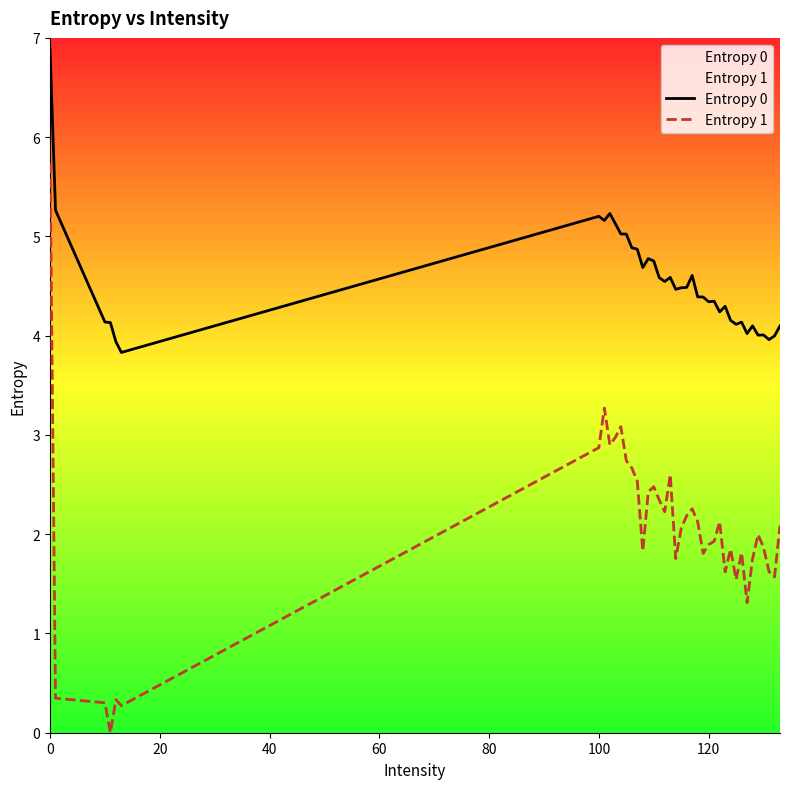

Rank the series by their maximum value, from highest to lowest.

Entropy 0, Entropy 1